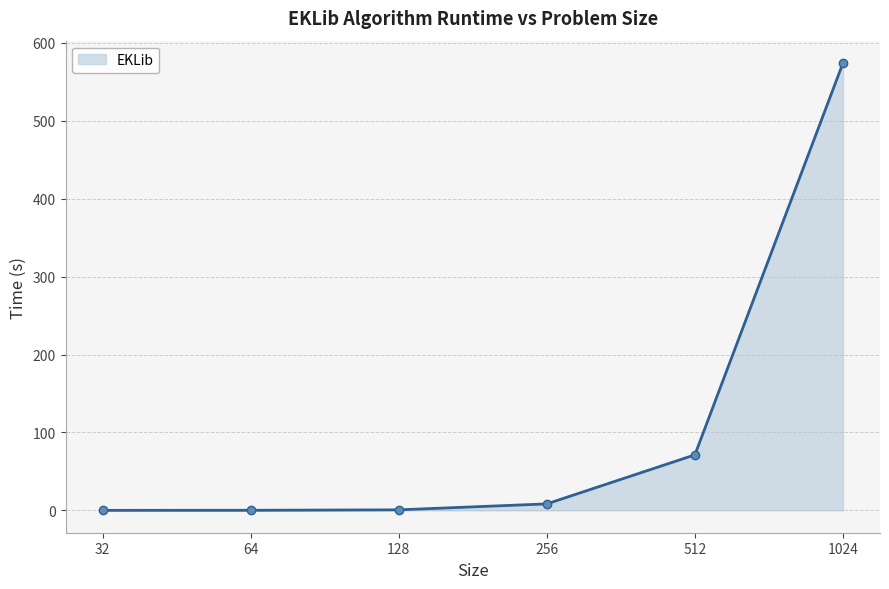

Count the number of categories in the chart.

6